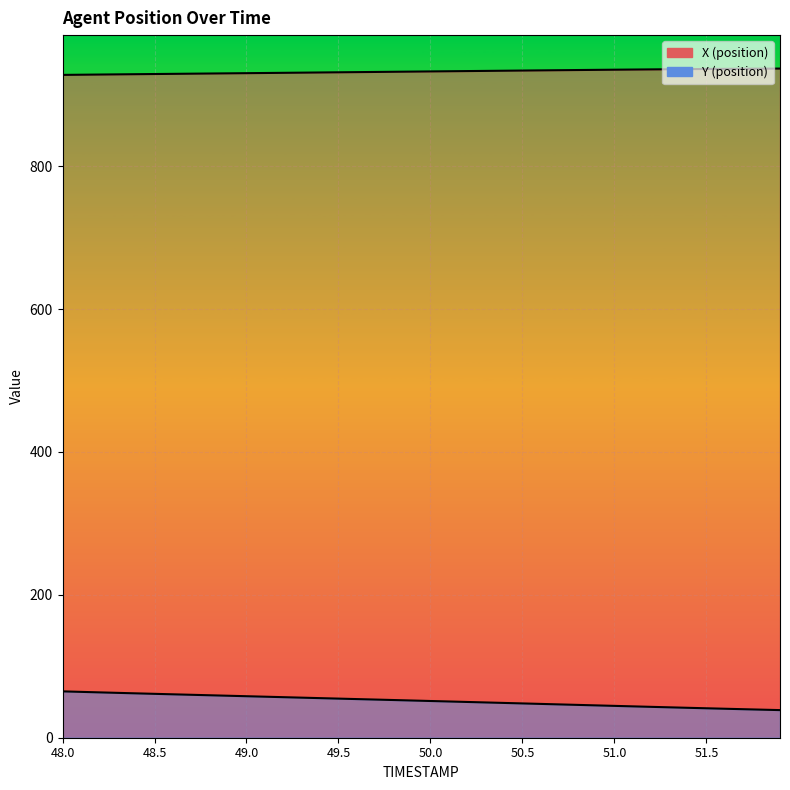

Between 50.4 and 50.9, which is larger?

50.9